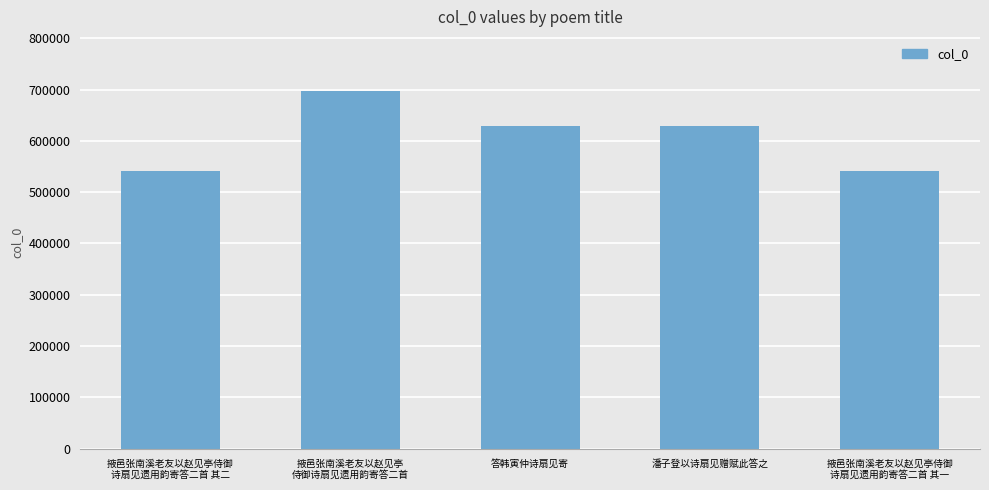

How many series are shown in this chart?

1